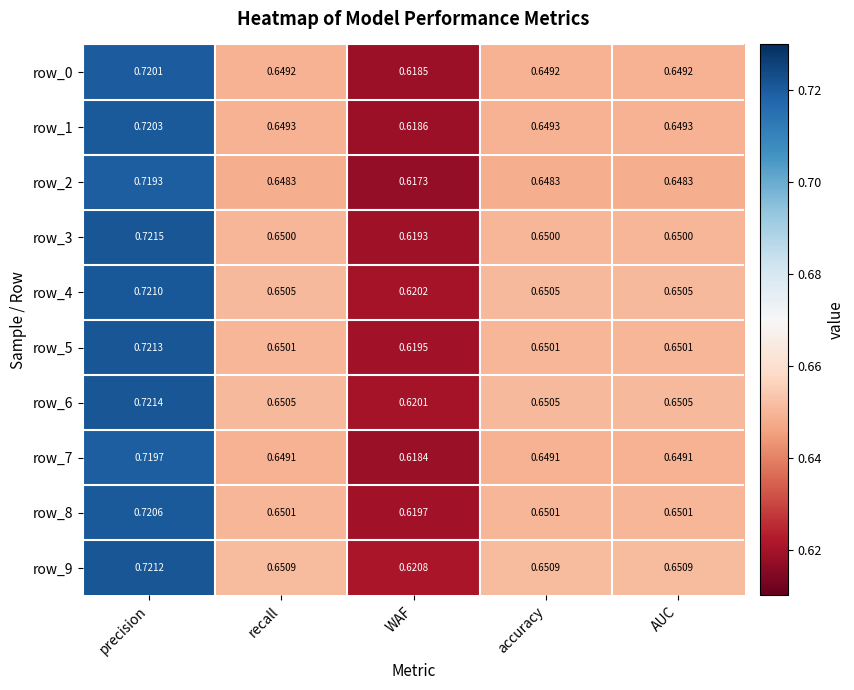

Which series has the largest range (max minus min)?

row_3